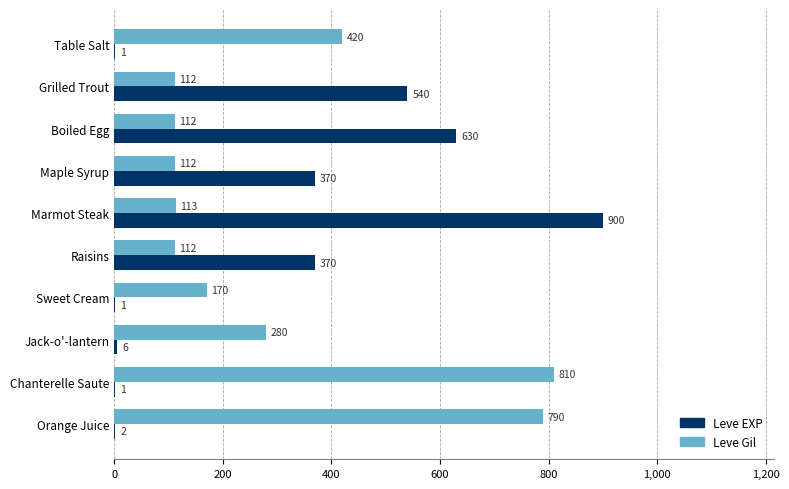

What value does the Leve Gil series have at Maple Syrup, to the nearest 100?

100